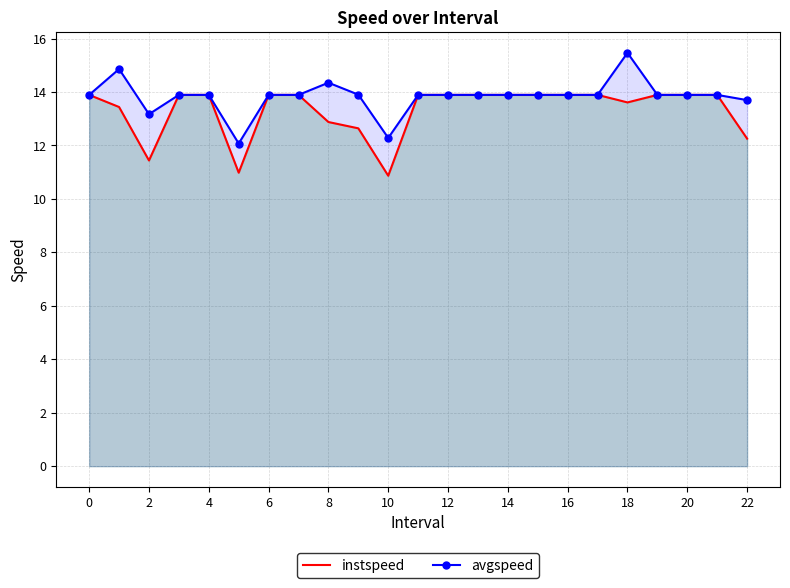

True or false: instspeed and avgspeed intersect in this chart.

False